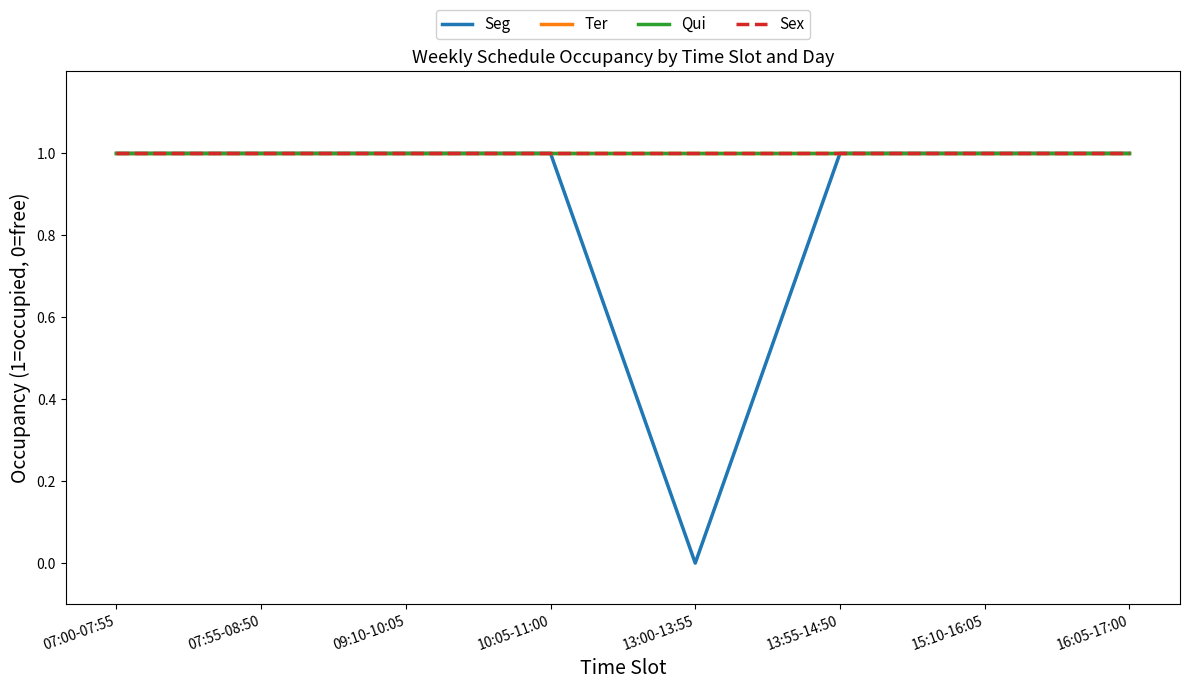

Read the Seg value at 09:10-10:05.

1